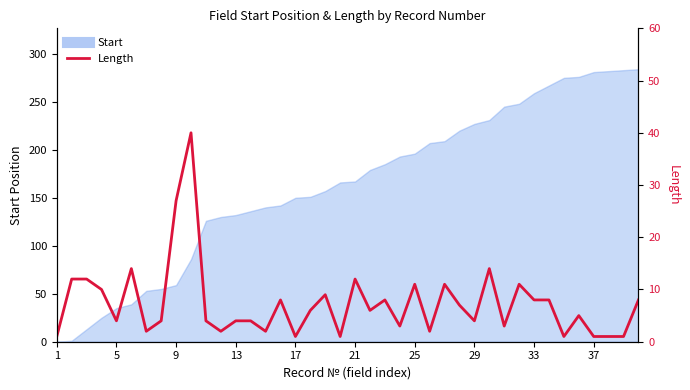

Is it true that the value at 13 is 6?

False